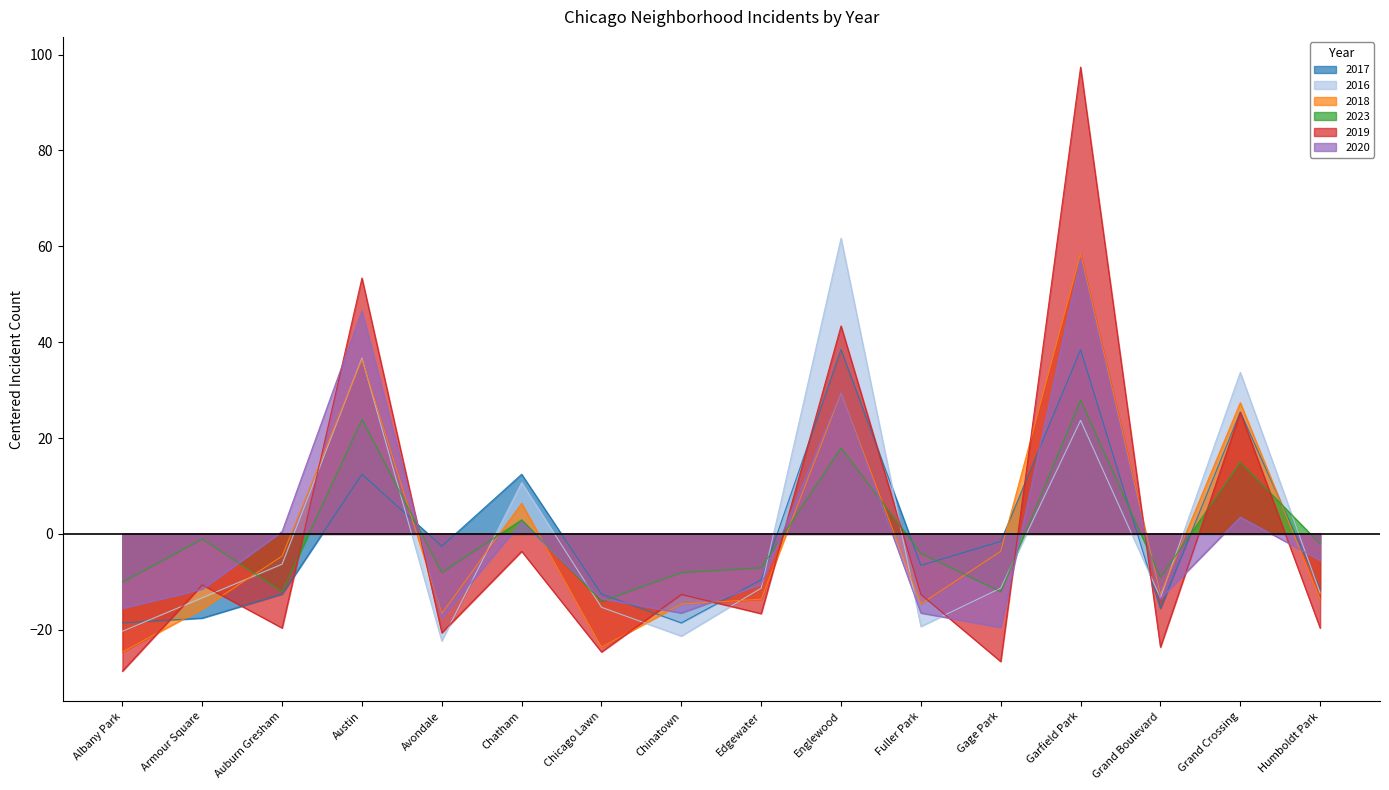

Where does the 2023 series first go above -4?

Armour Square